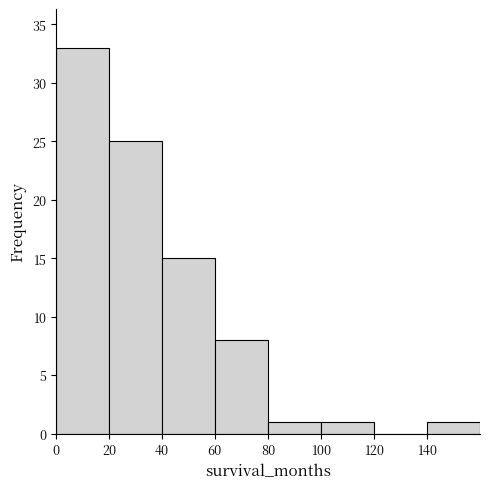

Which range on the x-axis has the tallest bar?

0 to 20